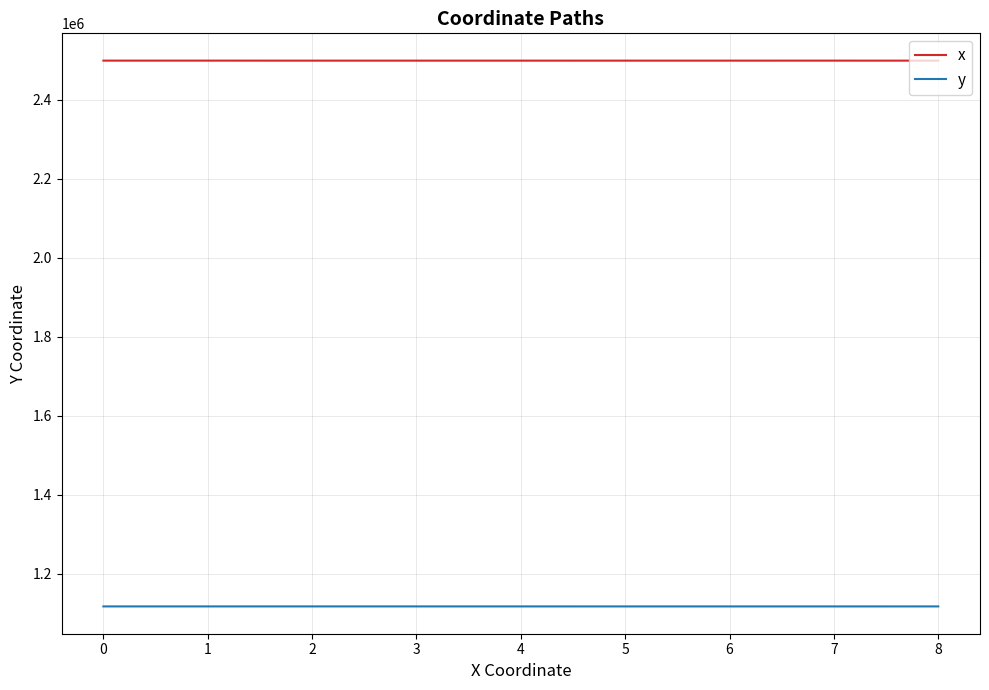

What is the average value of the y series?

1116927.2